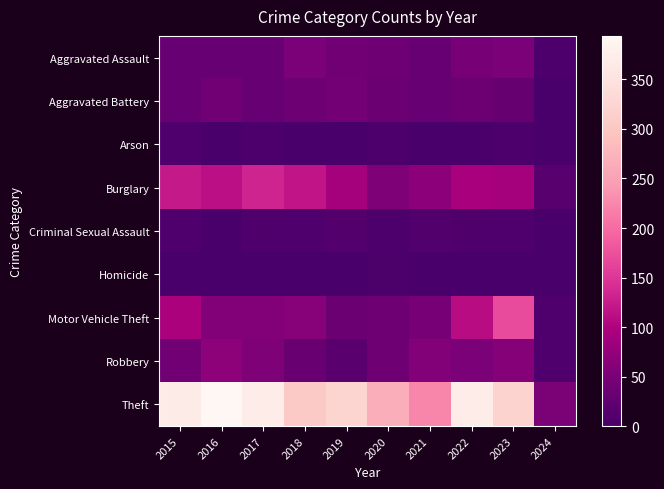

At 2015, list the series in order from largest to smallest.

Theft, Burglary, Motor Vehicle Theft, Robbery, Aggravated Assault, Aggravated Battery, Arson, Criminal Sexual Assault, Homicide